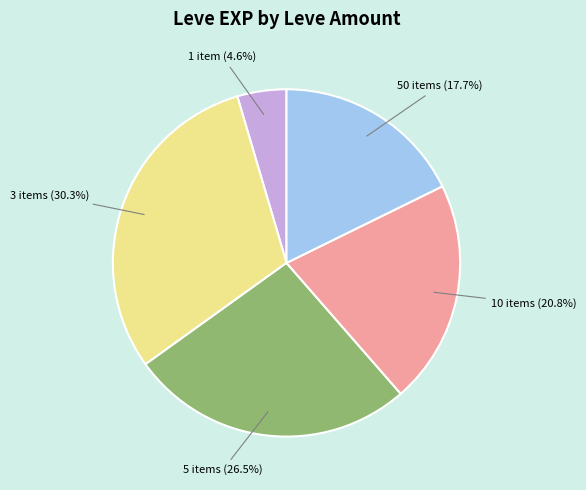

Which has a higher value, 50 items or 3 items?

3 items